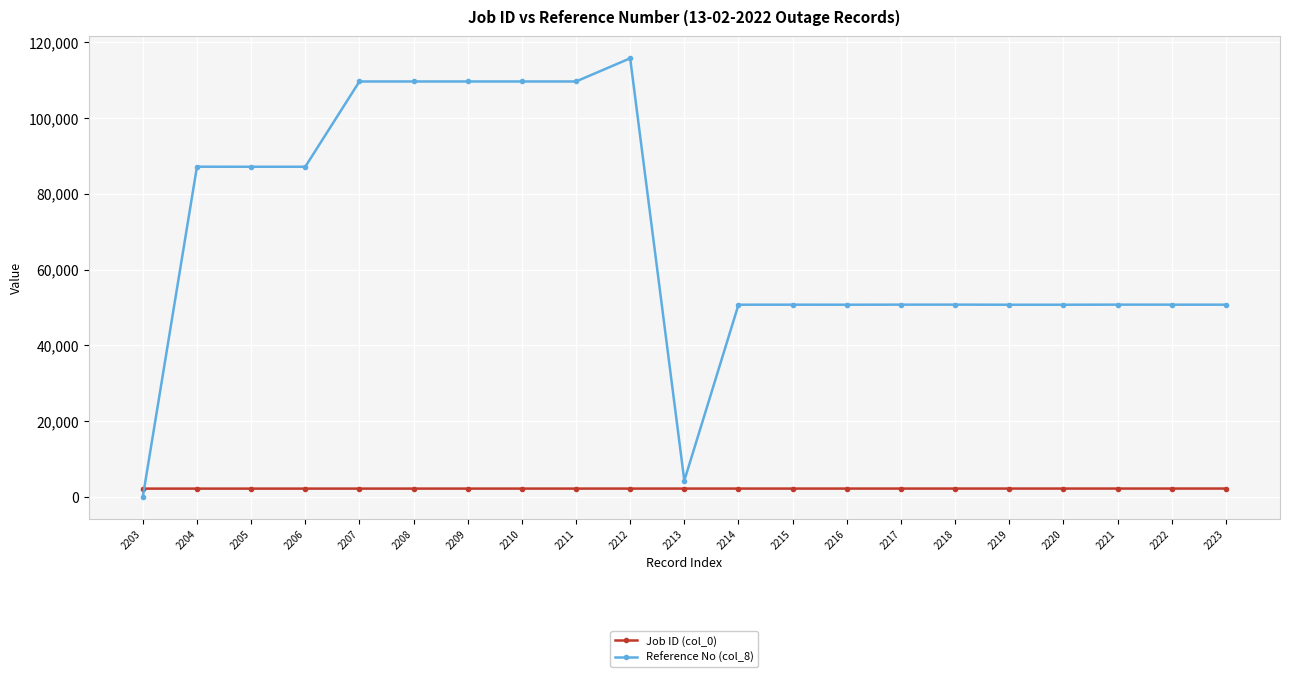

What is the difference between the maximum and minimum values in the Job ID (col_0) series?

20